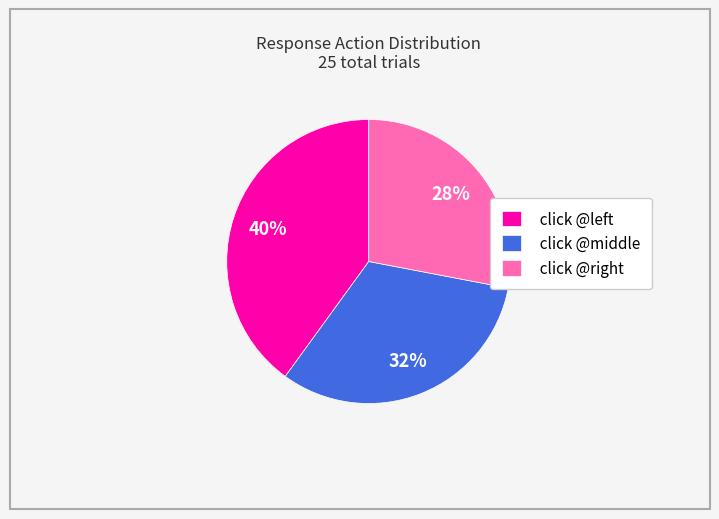

Count the number of slices in the pie.

3